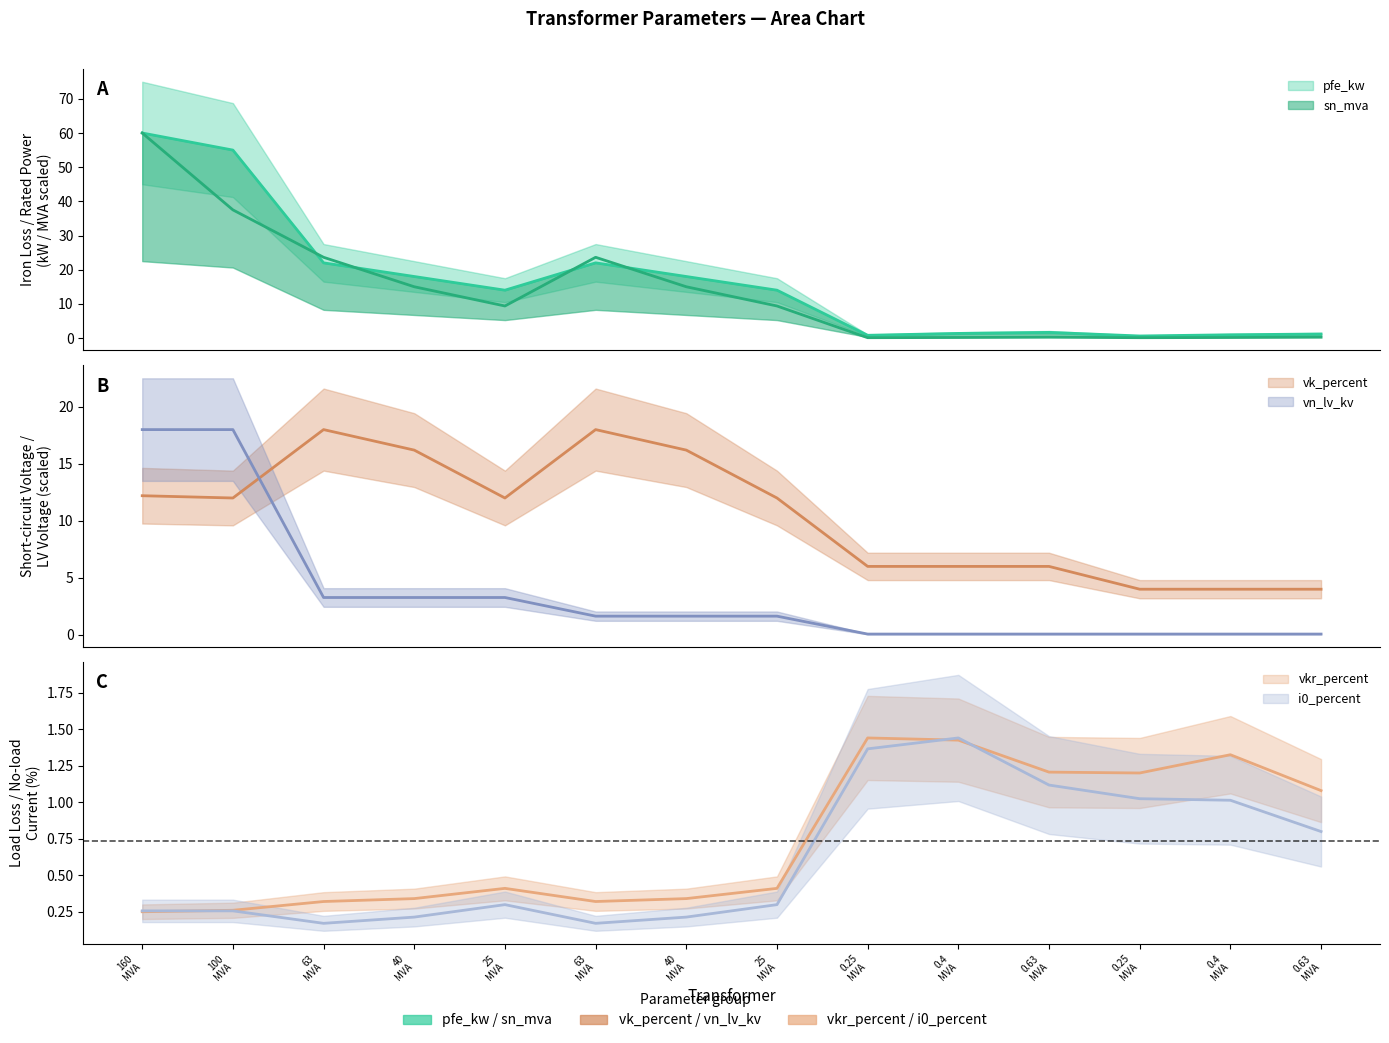

At which label does sn_mva reach its peak?

160 MVA